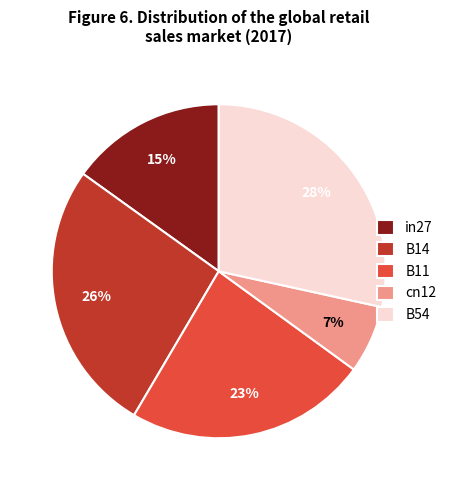

What percentage is the in27 slice, to the nearest percent?

15%